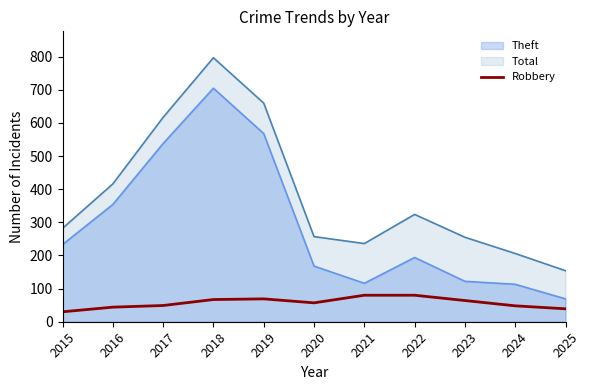

True or false: Robbery and Total cross at least once.

False